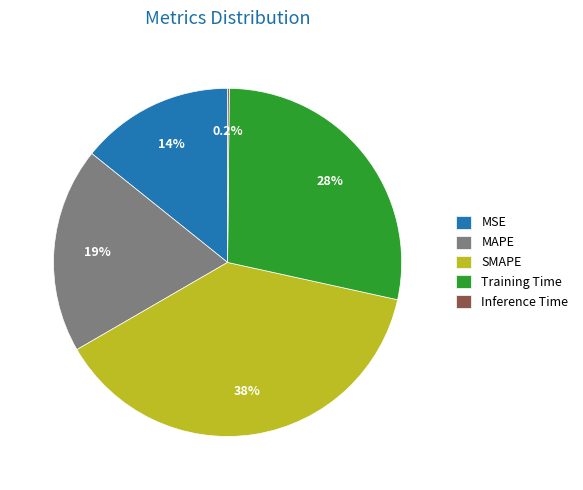

What percentage is NOT represented by MSE?

85.8%